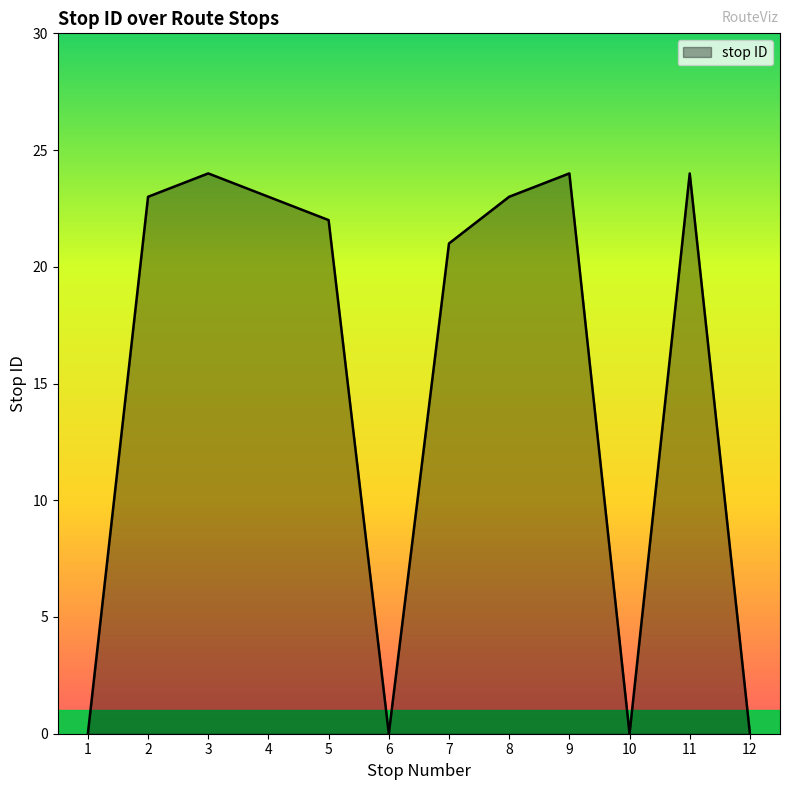

What is the sum of the values at 8 and 12?

23